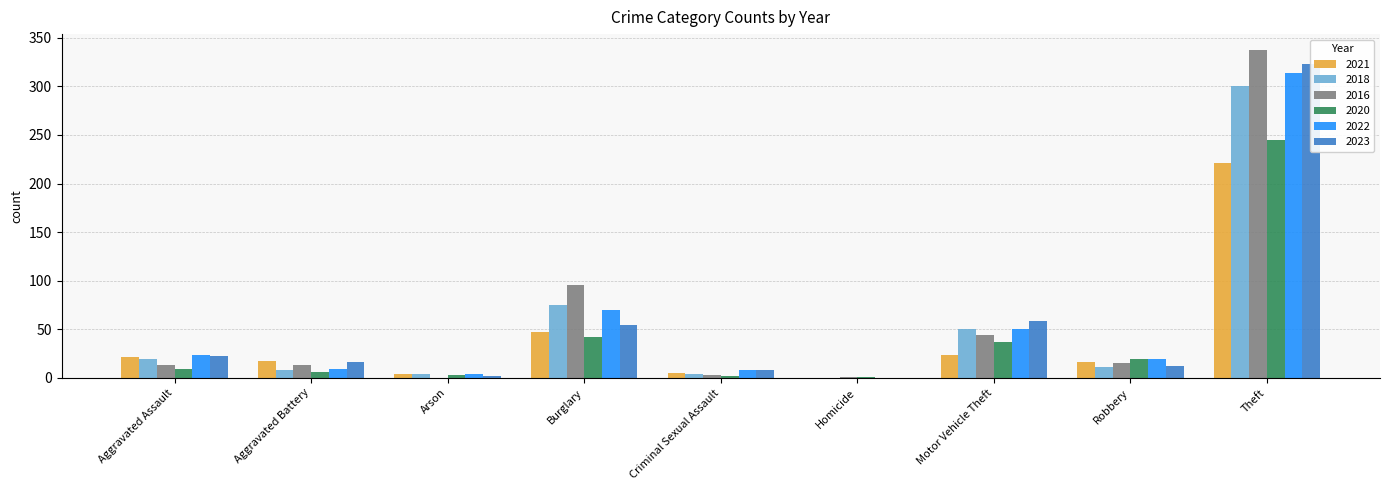

The value of 2016 at Burglary is 53. True or false?

False